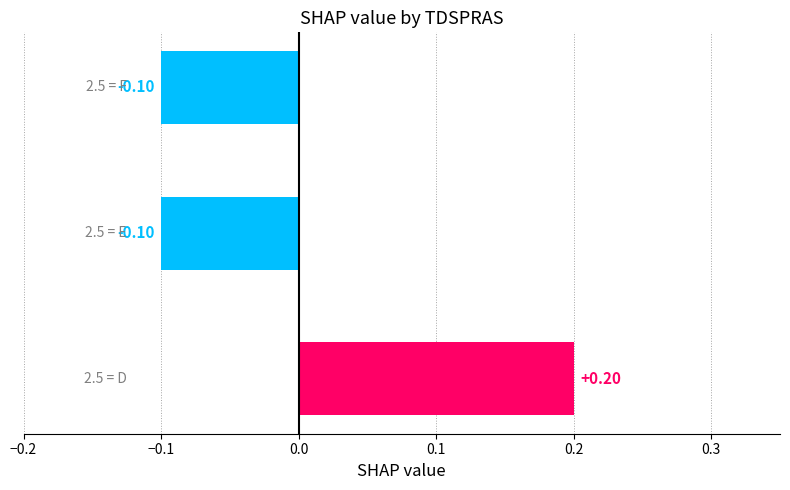

How many distinct data groups are displayed?

1